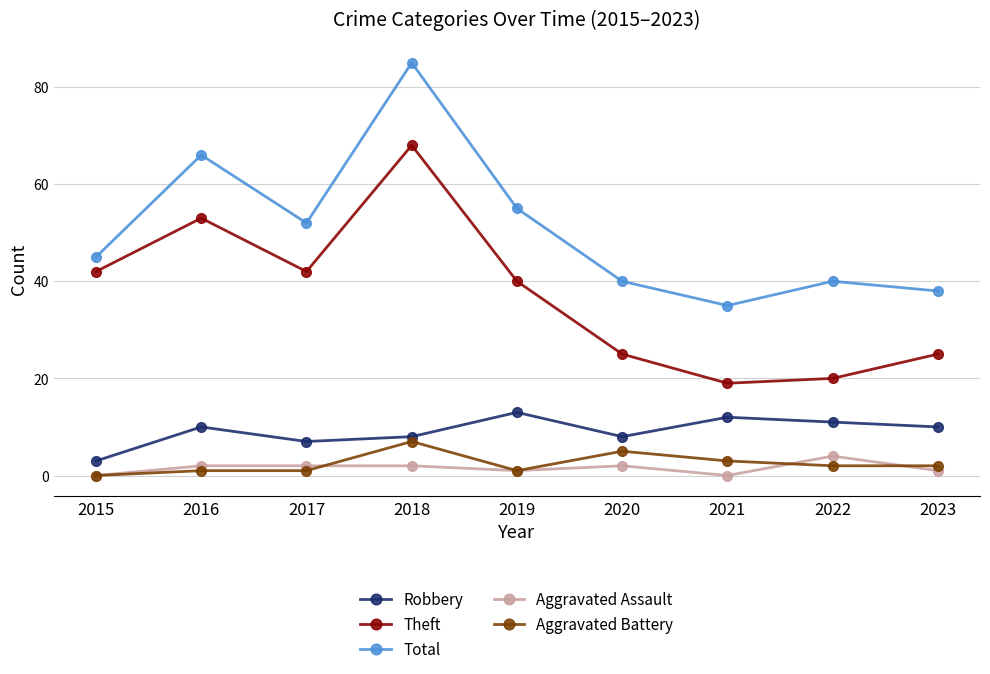

At which label does Total reach its minimum?

2021